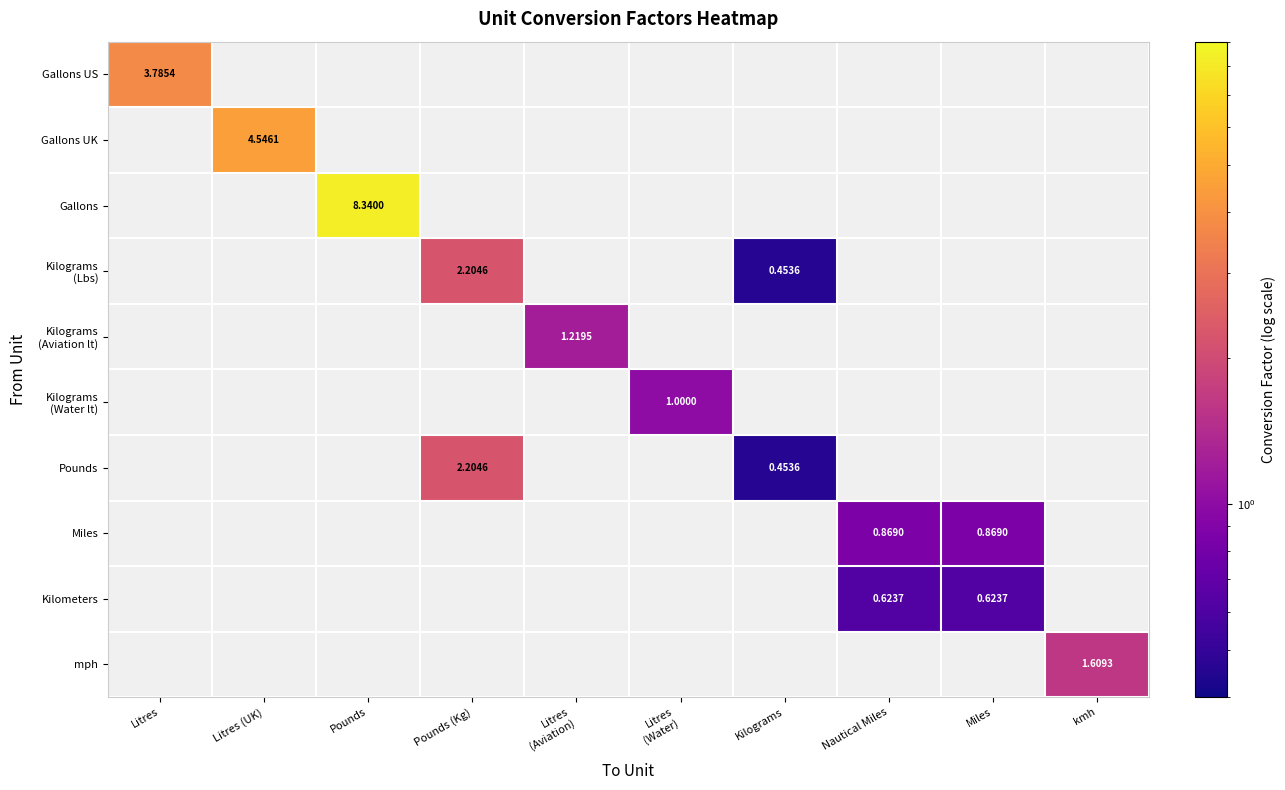

Count the number of data series in this chart.

10